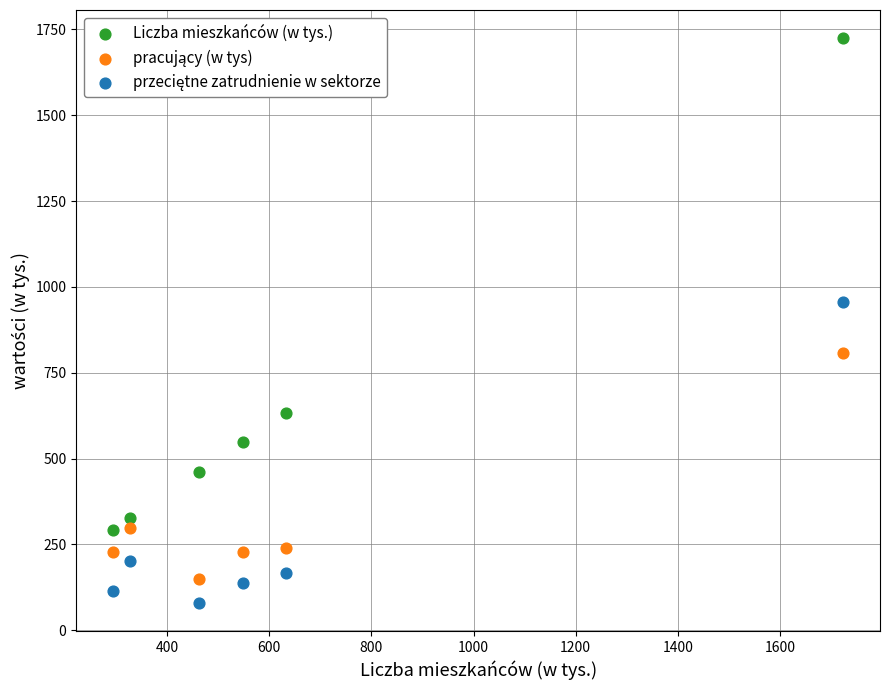

Which series reaches the maximum Y coordinate?

Liczba mieszkańców (w tys.)